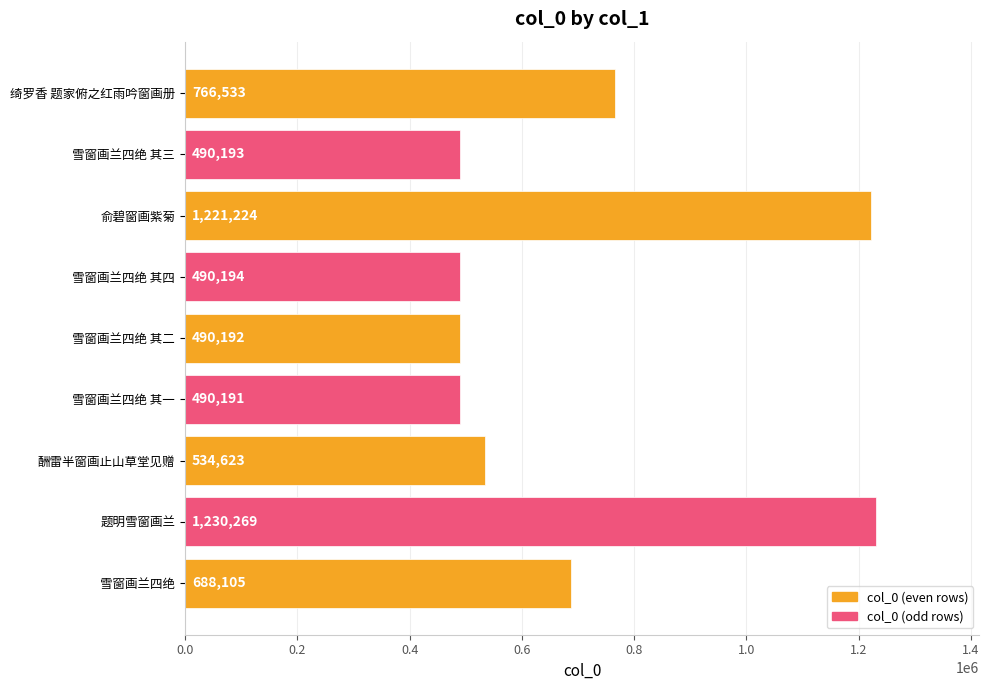

What is the average value?

711280